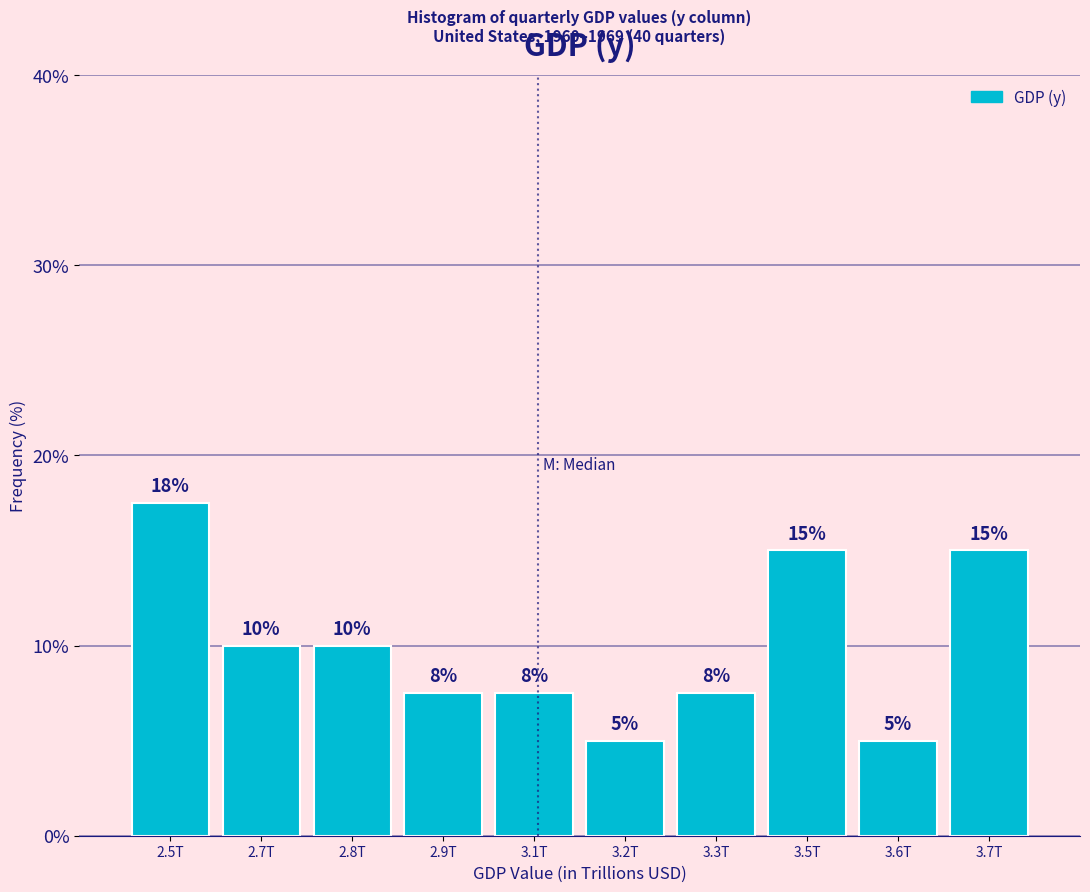

The chart shows a value of 10.0 at 2.8T. True or false?

True